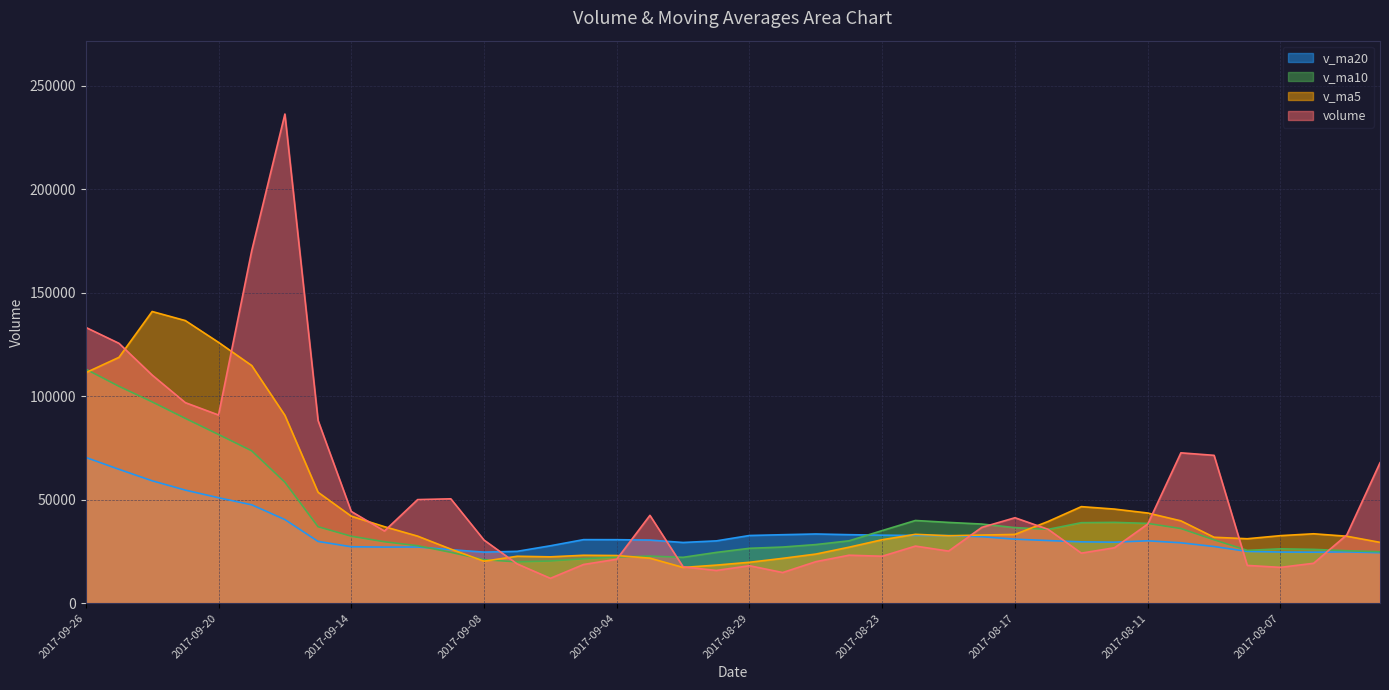

The value of v_ma5 at 2017-08-18 is 57379.2. True or false?

False